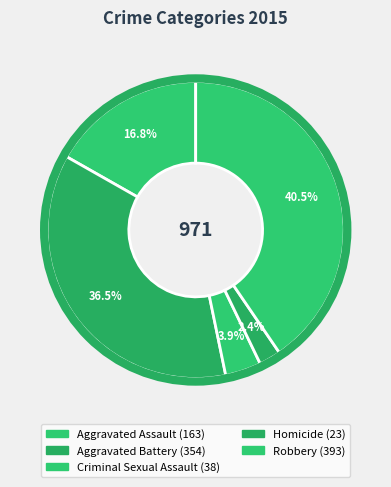

The Aggravated Battery slice represents 36% of the pie. True or false?

True